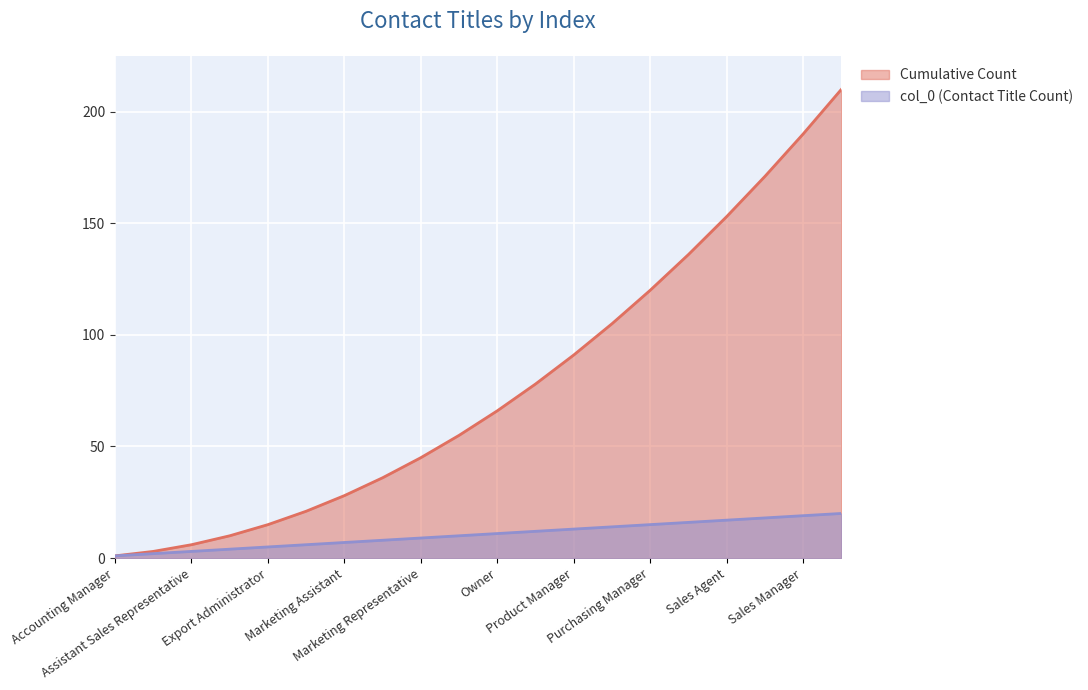

The Cumulative Count series shows 91 at Product Manager. True or false?

True